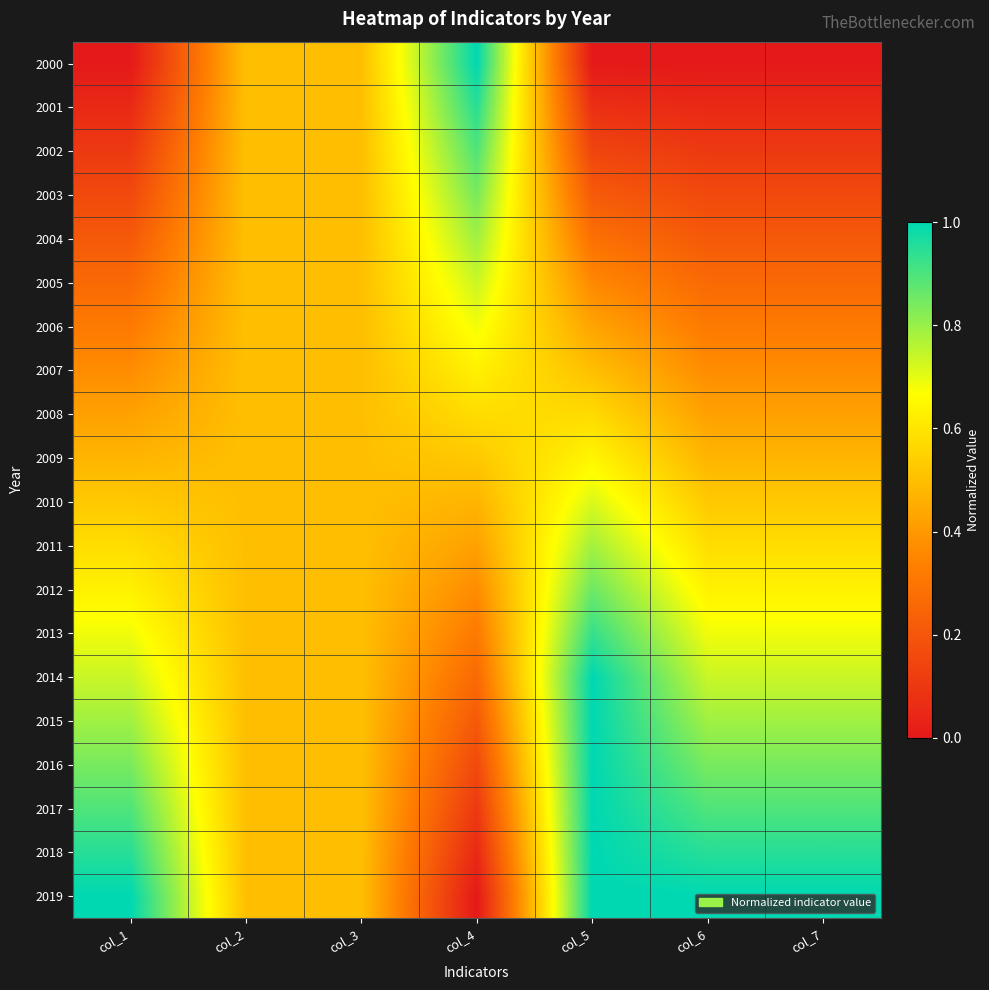

Reading left to right, what are all the values shown in this chart?

2000: col_1=0.0	col_2=0.5	col_3=0.5	col_4=1.0	col_5=0.0	col_6=0.0	col_7=0.0
2001: col_1=0.1	col_2=0.5	col_3=0.5	col_4=0.9	col_5=0.1	col_6=0.1	col_7=0.1
2002: col_1=0.1	col_2=0.5	col_3=0.5	col_4=0.9	col_5=0.1	col_6=0.1	col_7=0.1
2003: col_1=0.2	col_2=0.5	col_3=0.5	col_4=0.8	col_5=0.2	col_6=0.2	col_7=0.2
2004: col_1=0.2	col_2=0.5	col_3=0.5	col_4=0.8	col_5=0.3	col_6=0.2	col_7=0.2
2005: col_1=0.3	col_2=0.5	col_3=0.5	col_4=0.7	col_5=0.4	col_6=0.3	col_7=0.3
2006: col_1=0.3	col_2=0.5	col_3=0.5	col_4=0.7	col_5=0.4	col_6=0.3	col_7=0.3
2007: col_1=0.4	col_2=0.5	col_3=0.5	col_4=0.6	col_5=0.5	col_6=0.4	col_7=0.4
2008: col_1=0.4	col_2=0.5	col_3=0.5	col_4=0.6	col_5=0.6	col_6=0.4	col_7=0.4
2009: col_1=0.5	col_2=0.5	col_3=0.5	col_4=0.5	col_5=0.6	col_6=0.5	col_7=0.5
2010: col_1=0.5	col_2=0.5	col_3=0.5	col_4=0.5	col_5=0.7	col_6=0.5	col_7=0.5
2011: col_1=0.6	col_2=0.5	col_3=0.5	col_4=0.4	col_5=0.8	col_6=0.6	col_7=0.6
2012: col_1=0.6	col_2=0.5	col_3=0.5	col_4=0.4	col_5=0.9	col_6=0.6	col_7=0.6
2013: col_1=0.7	col_2=0.5	col_3=0.5	col_4=0.3	col_5=0.9	col_6=0.7	col_7=0.7
2014: col_1=0.7	col_2=0.5	col_3=0.5	col_4=0.3	col_5=1.0	col_6=0.7	col_7=0.7
2015: col_1=0.8	col_2=0.5	col_3=0.5	col_4=0.2	col_5=1.0	col_6=0.8	col_7=0.8
2016: col_1=0.8	col_2=0.5	col_3=0.5	col_4=0.2	col_5=1.0	col_6=0.8	col_7=0.8
2017: col_1=0.9	col_2=0.5	col_3=0.5	col_4=0.1	col_5=1.0	col_6=0.9	col_7=0.9
2018: col_1=0.9	col_2=0.5	col_3=0.5	col_4=0.1	col_5=1.0	col_6=0.9	col_7=0.9
2019: col_1=1.0	col_2=0.5	col_3=0.5	col_4=0.0	col_5=1.0	col_6=1.0	col_7=1.0